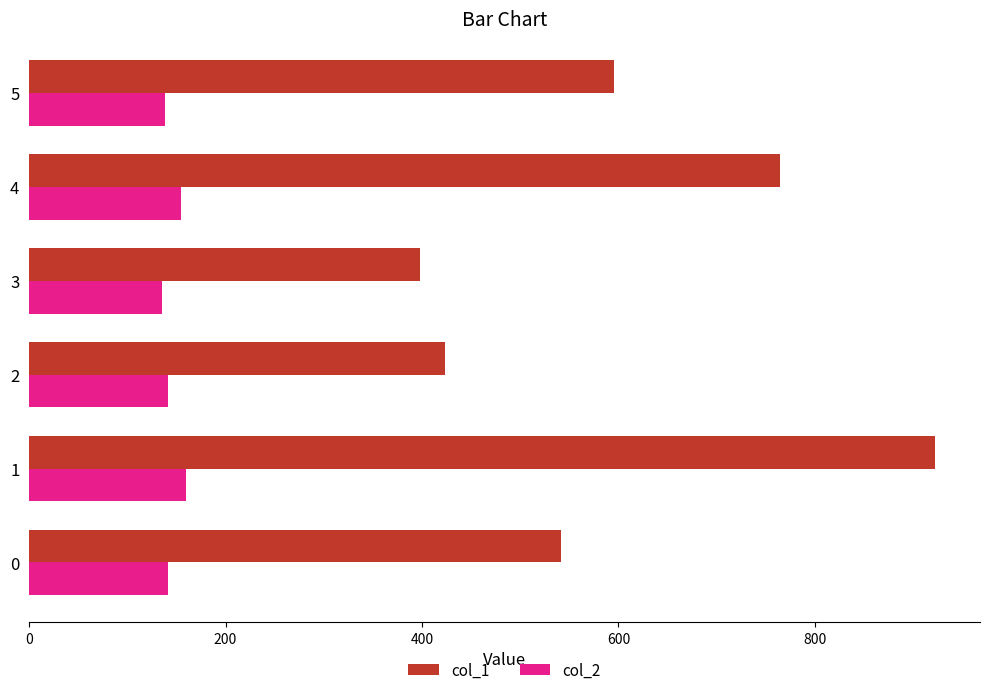

Is the value of col_2 at 1 greater than the value of col_1 at 3?

No